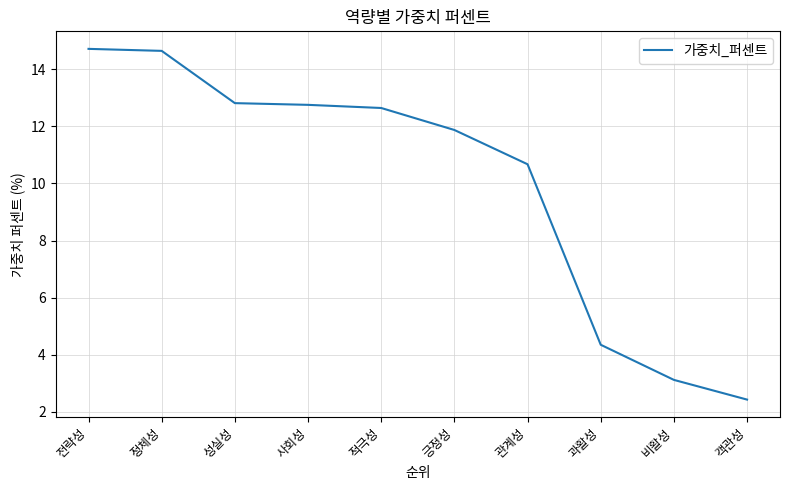

True or false: the data shows 7.2 at 정체성.

False